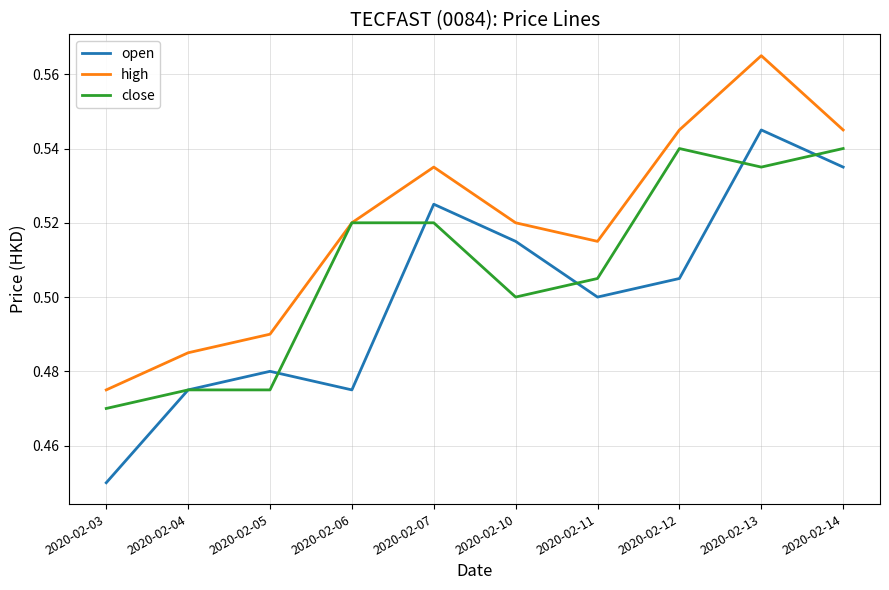

At which category does the chart reach its minimum across all series?

2020-02-03